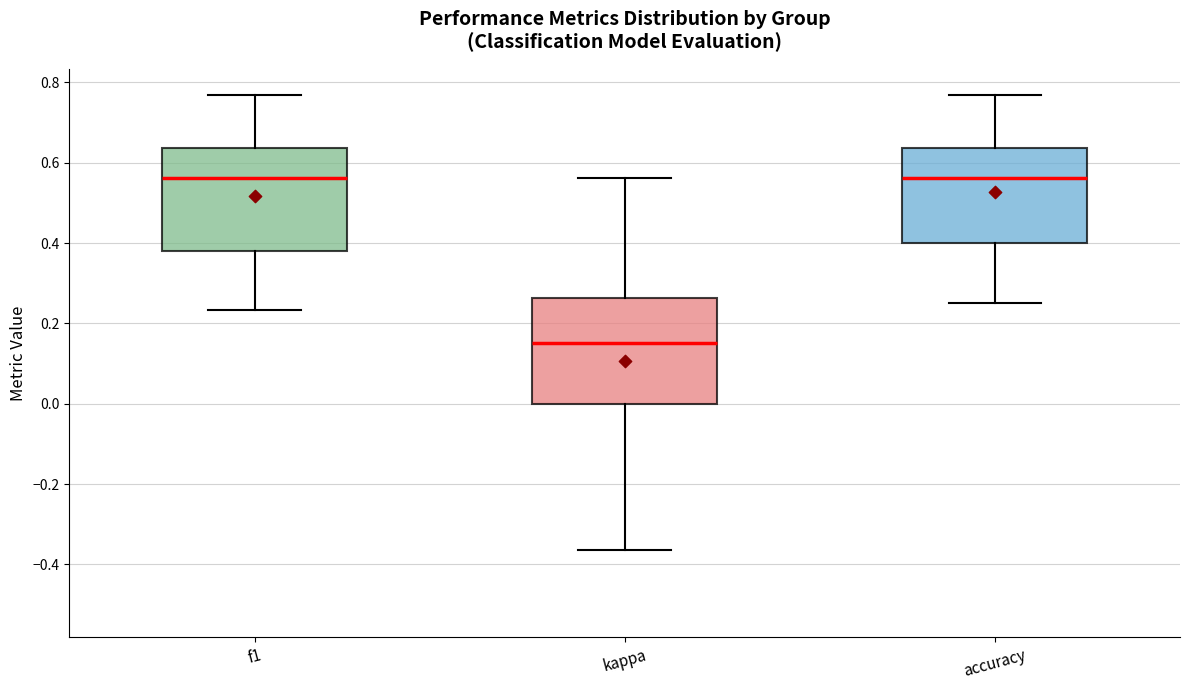

Reading left to right, read every box against the y-axis: the position of its median line, the range the box covers, and the ends of its whiskers. The values are not printed on the chart, so give them approximately, as read against the axis.

f1: median 0.56, box 0.38 to 0.64, whiskers 0.24 to 0.76
kappa: median 0.16, box 0.00 to 0.26, whiskers -0.36 to 0.56
accuracy: median 0.56, box 0.40 to 0.64, whiskers 0.26 to 0.76